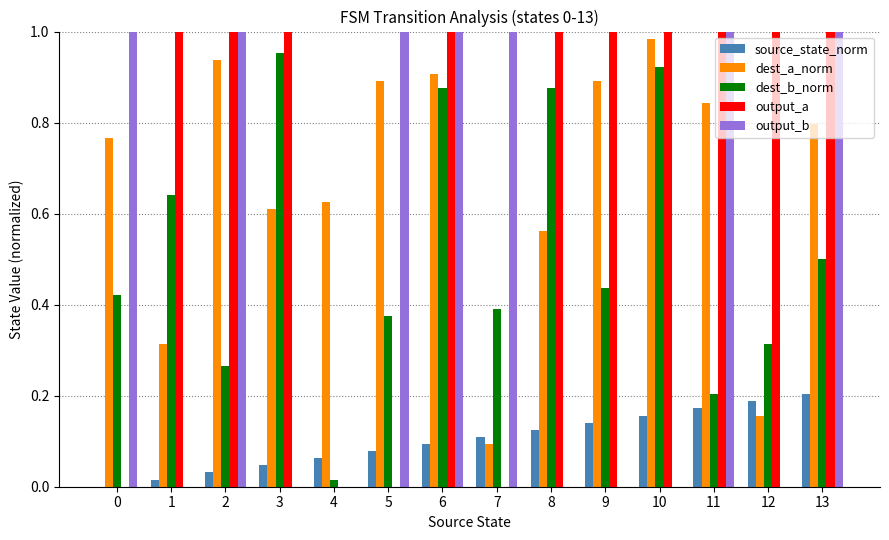

At which category is the sum across all series the highest?

6